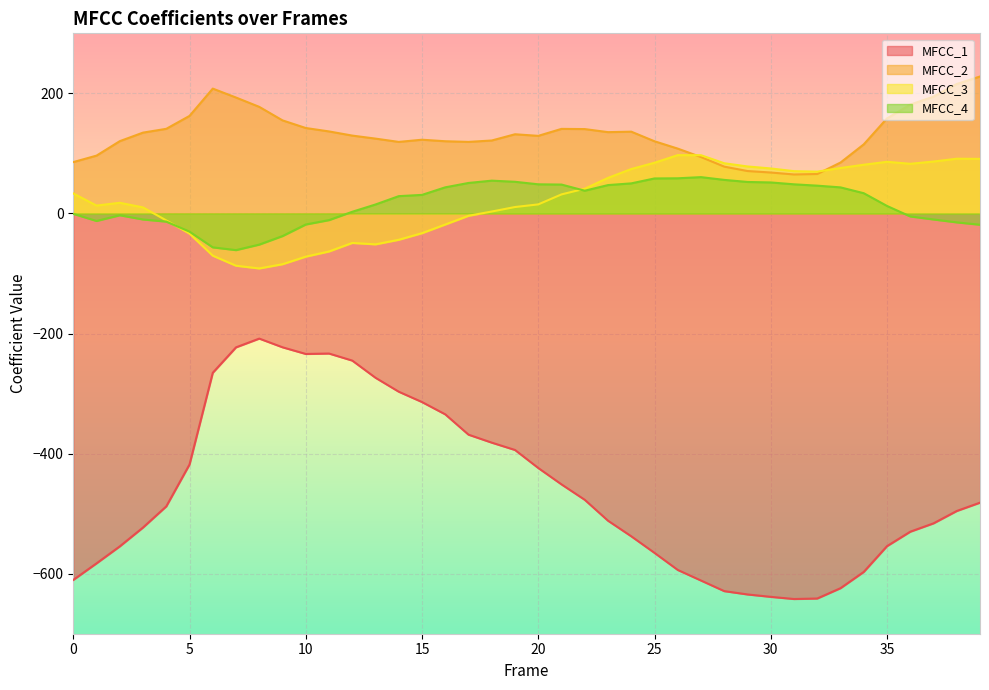

Between 25 and 31, which is larger?

25